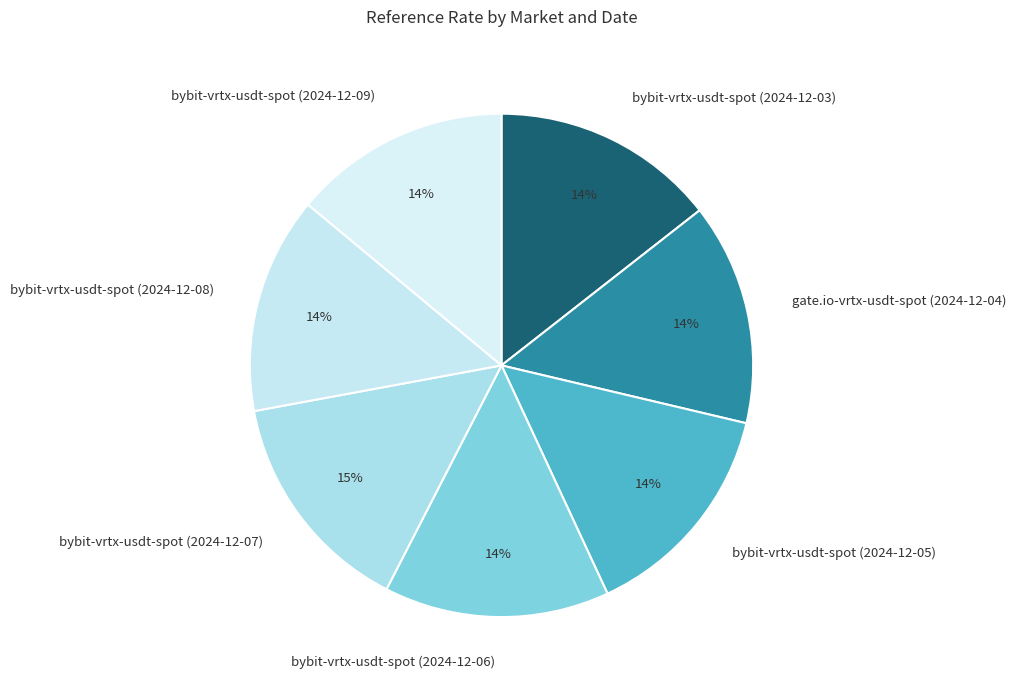

To the nearest percent, what is the average slice percentage?

14%